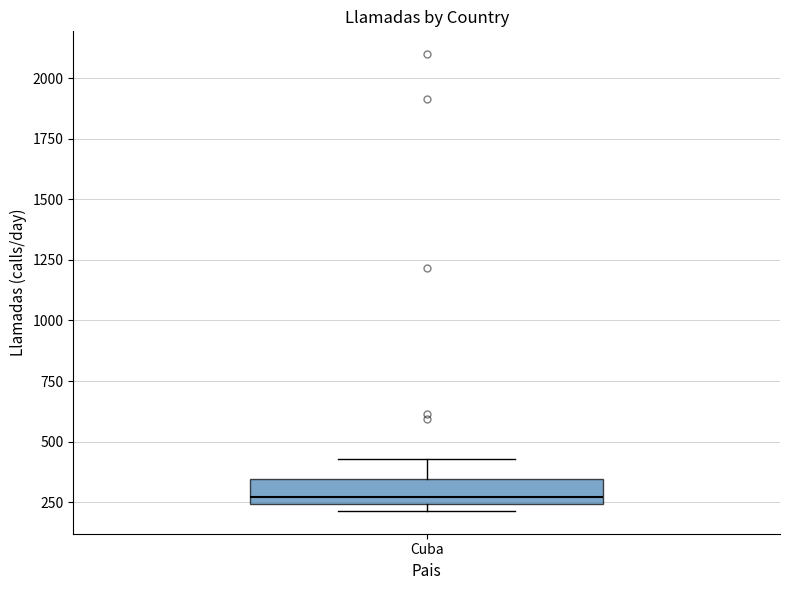

Where is the upper edge of the box for Cuba on the y-axis? The values are not printed on the chart, so give them approximately, as read against the axis.

350